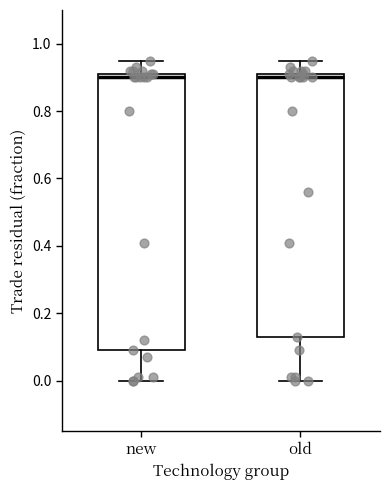

Where does the upper whisker of the box for new end on the y-axis? The values are not printed on the chart, so give them approximately, as read against the axis.

0.96